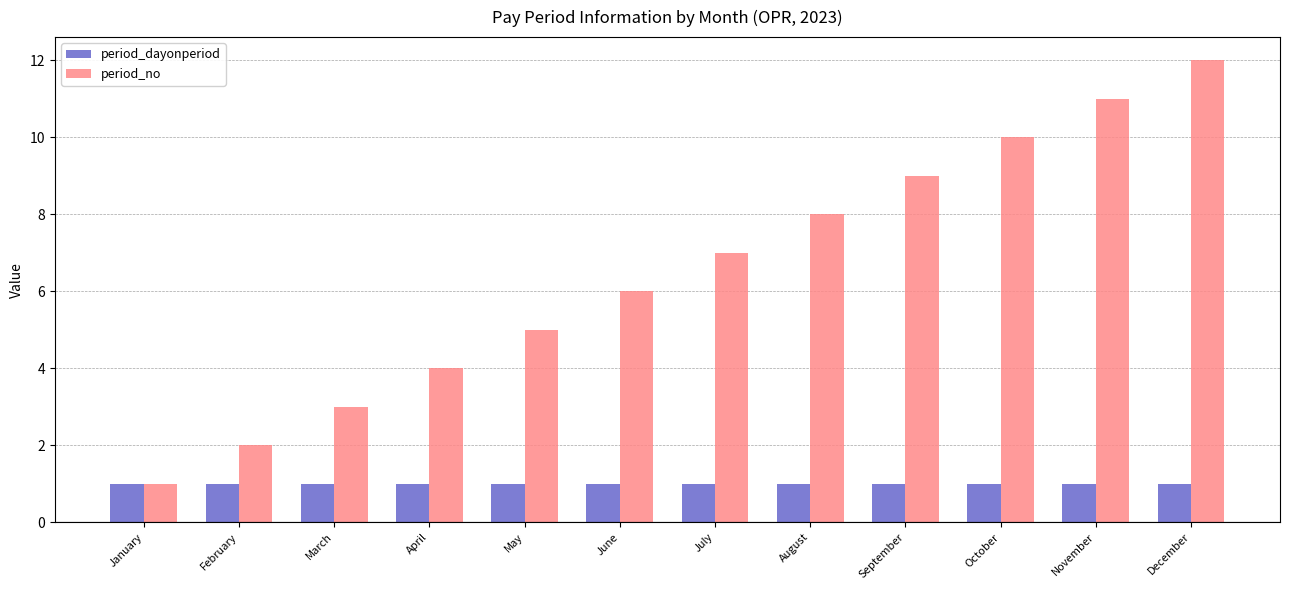

What is the approximate value of period_dayonperiod at July?

1